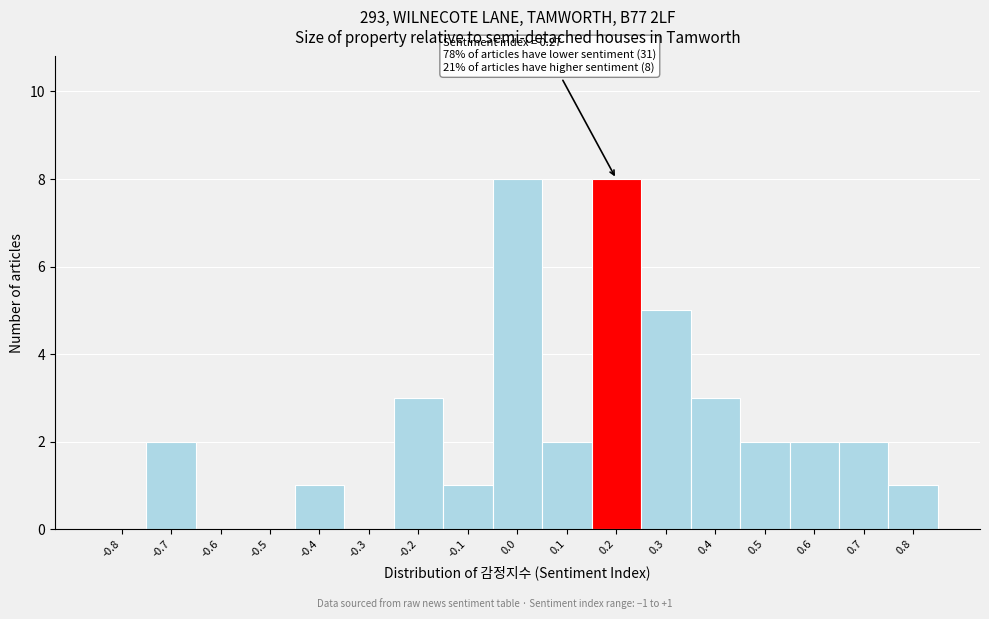

Reading right to left, list all the values displayed in this chart.

0.8=1	0.7=2	0.6=2	0.5=2	0.4=3	0.3=5	0.2=8	0.1=2	0.0=8	-0.1=1	-0.2=3	-0.3=0	-0.4=1	-0.5=0	-0.6=0	-0.7=2	-0.8=0